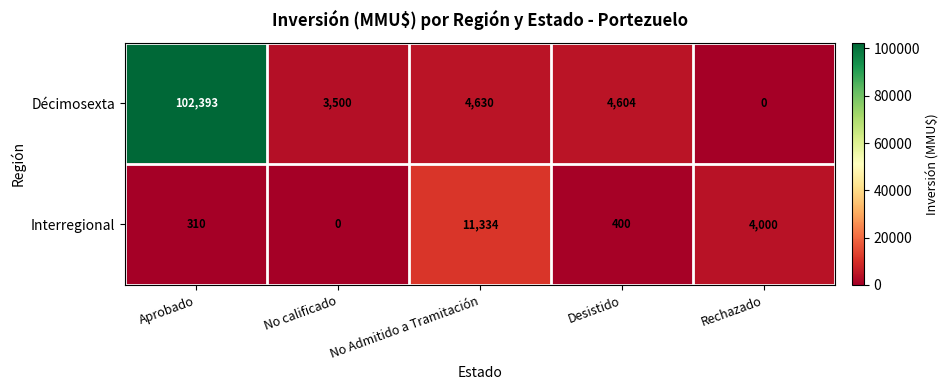

At which category is the sum across all series the highest?

Aprobado